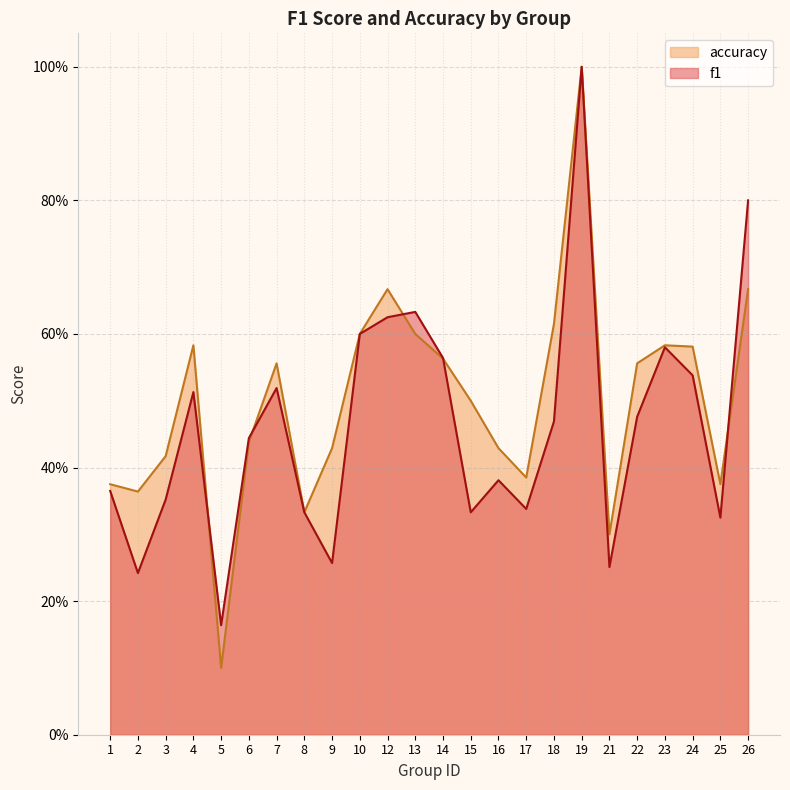

Reading left to right, extract all data points from this chart.

f1: 1=0.4	2=0.2	3=0.4	4=0.5	5=0.2	6=0.4	7=0.5	8=0.3	9=0.3	10=0.6	12=0.6	13=0.6	14=0.6	15=0.3	16=0.4	17=0.3	18=0.5	19=1.0	21=0.3	22=0.5	23=0.6	24=0.5	25=0.3	26=0.8
accuracy: 1=0.4	2=0.4	3=0.4	4=0.6	5=0.1	6=0.4	7=0.6	8=0.3	9=0.4	10=0.6	12=0.7	13=0.6	14=0.6	15=0.5	16=0.4	17=0.4	18=0.6	19=1.0	21=0.3	22=0.6	23=0.6	24=0.6	25=0.4	26=0.7